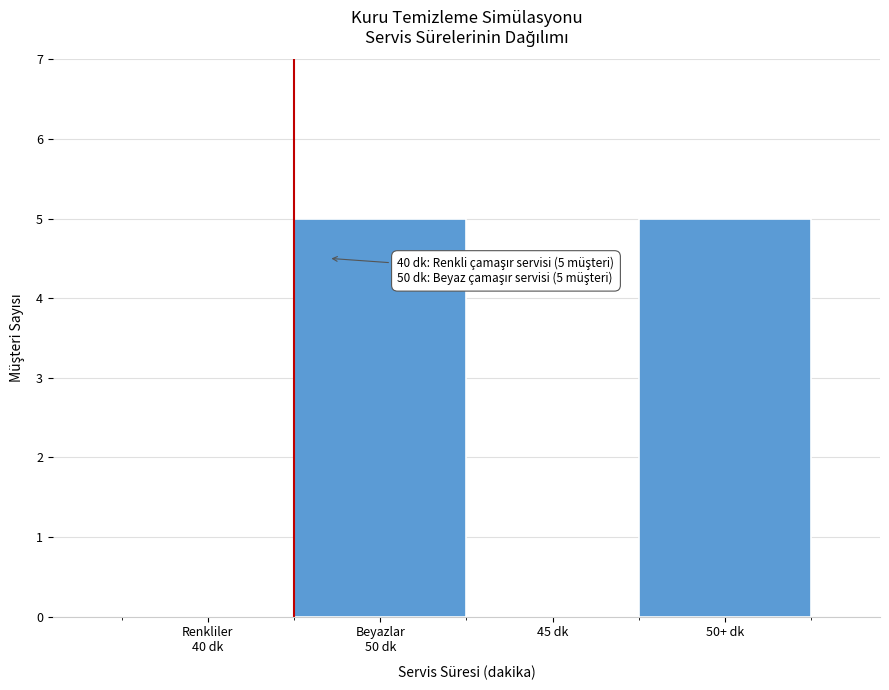

What is the maximum value shown in the chart?

5